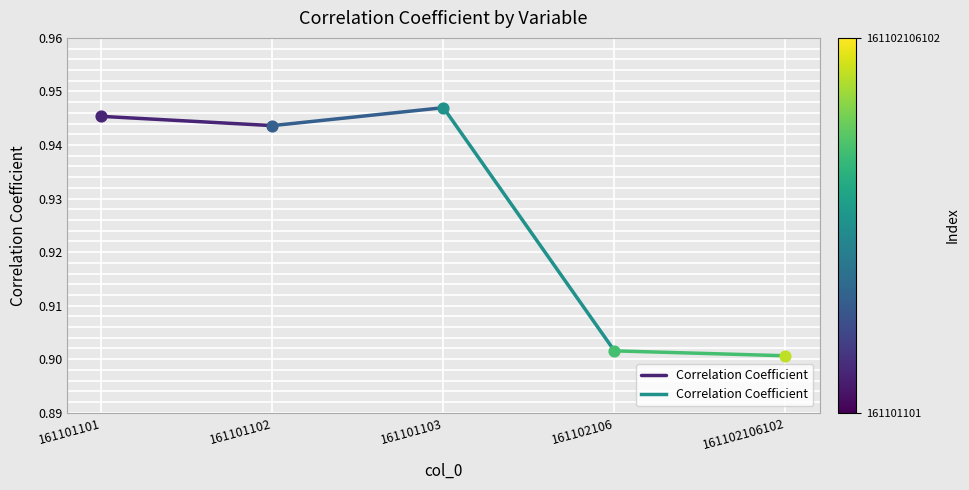

Which has a higher value, 161101101 or 161101102?

161101101